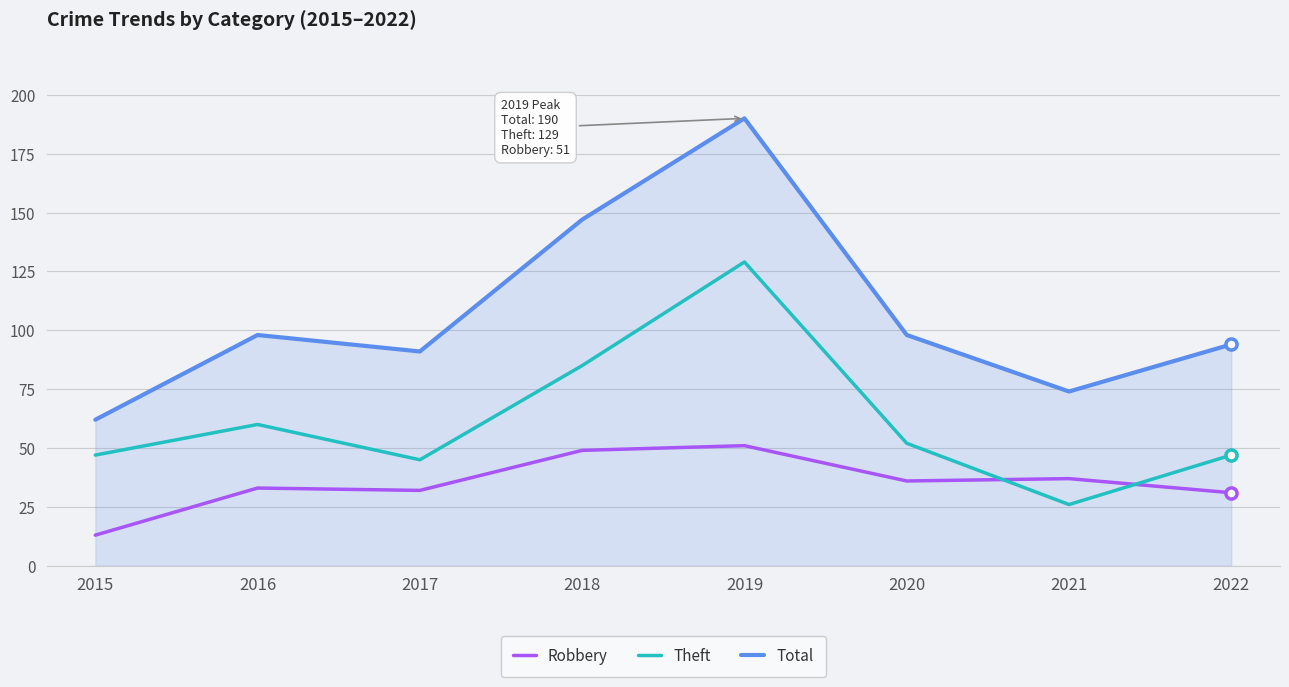

Reading right to left, transcribe all the data shown in this chart.

Robbery: 2022=31	2021=37	2020=36	2019=51	2018=49	2017=32	2016=33	2015=13
Theft: 2022=47	2021=26	2020=52	2019=129	2018=85	2017=45	2016=60	2015=47
Total: 2022=94	2021=74	2020=98	2019=190	2018=147	2017=91	2016=98	2015=62